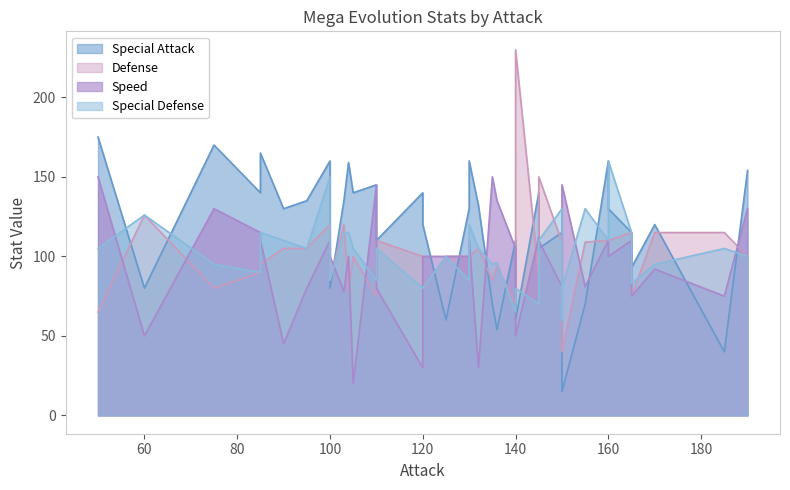

Reading left to right, extract all data points from this chart.

Special Attack: 175	80	170	140	165	130	135	160	80	135	159	140	145	110	140	120	60	130	160	132	70	54	110	60	140	105	115	65	15	70	160	130	115	93	120	40	154
Defense: 65	126	80	90	95	105	105	120	85	120	78	100	75	110	100	80	100	100	100	105	85	94	70	230	88	150	109	60	40	109	110	110	115	75	115	115	100
Speed: 150	50	130	115	110	45	80	110	100	78	100	20	145	80	30	100	100	100	110	30	150	135	105	50	112	110	81	115	145	81	110	100	110	75	92	75	130
Special Defense: 105	126	95	90	115	110	105	150	85	115	115	105	85	105	80	80	100	85	120	105	95	96	65	80	70	110	130	60	80	130	110	160	115	83	95	105	100